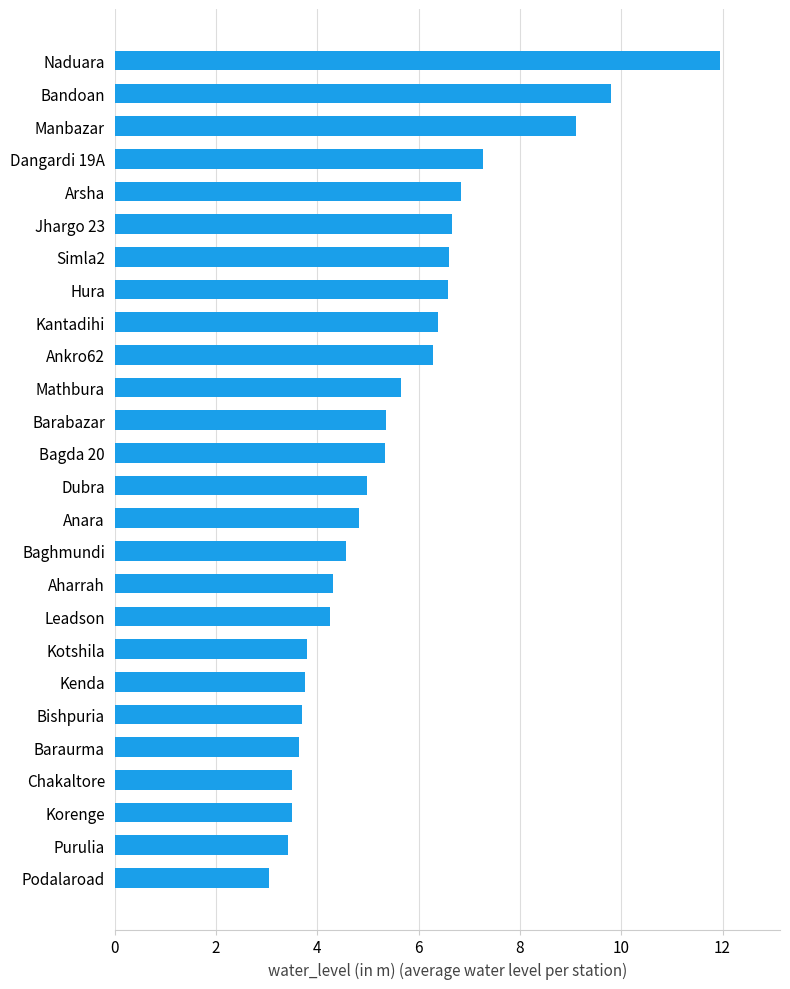

At which category does the chart reach its peak across all series?

Naduara